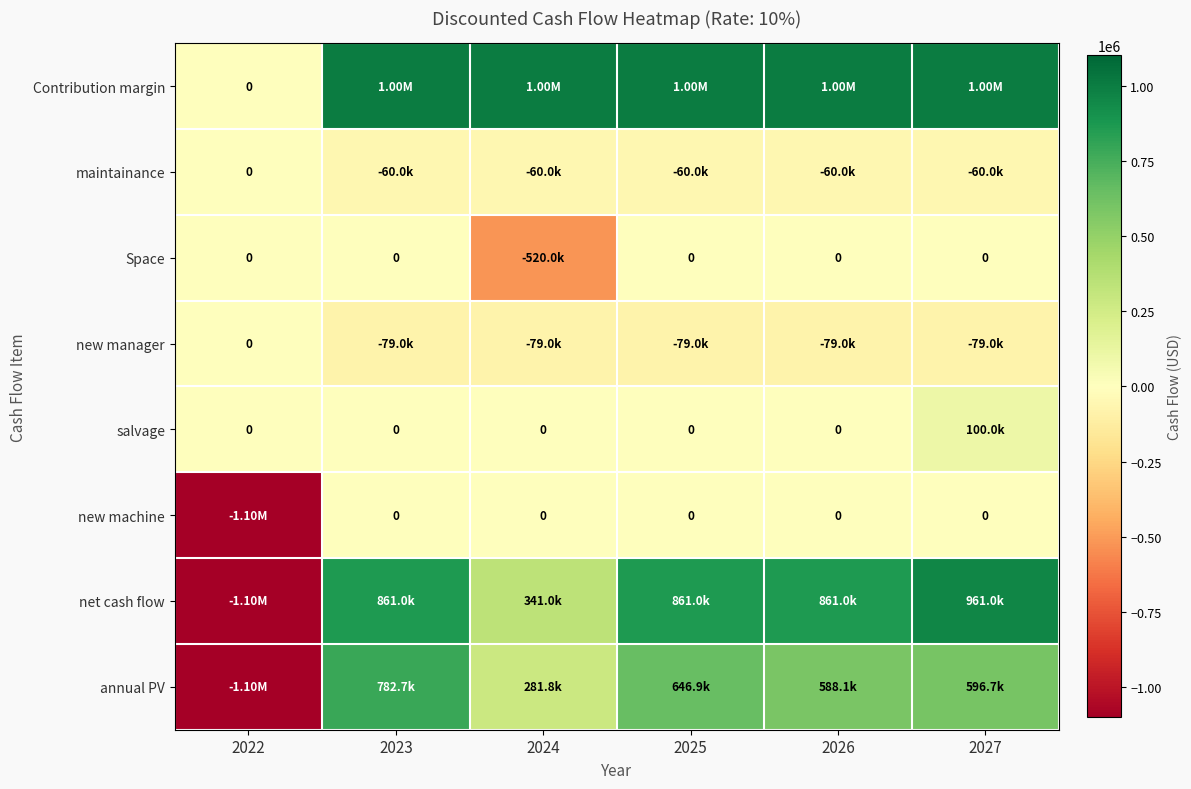

Is the value of Contribution margin at 2022 greater than the value of annual PV at 2027?

No